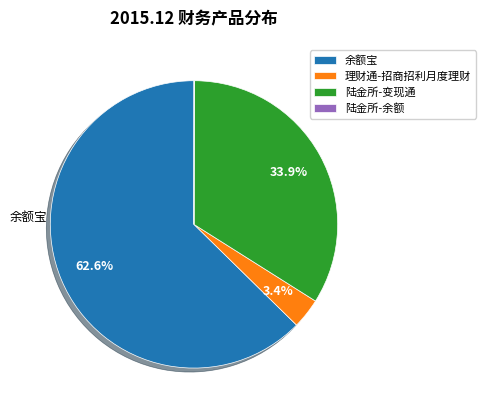

Do 余额宝 and 理财通-招商招利月度理财 together represent more than half of the pie?

Yes